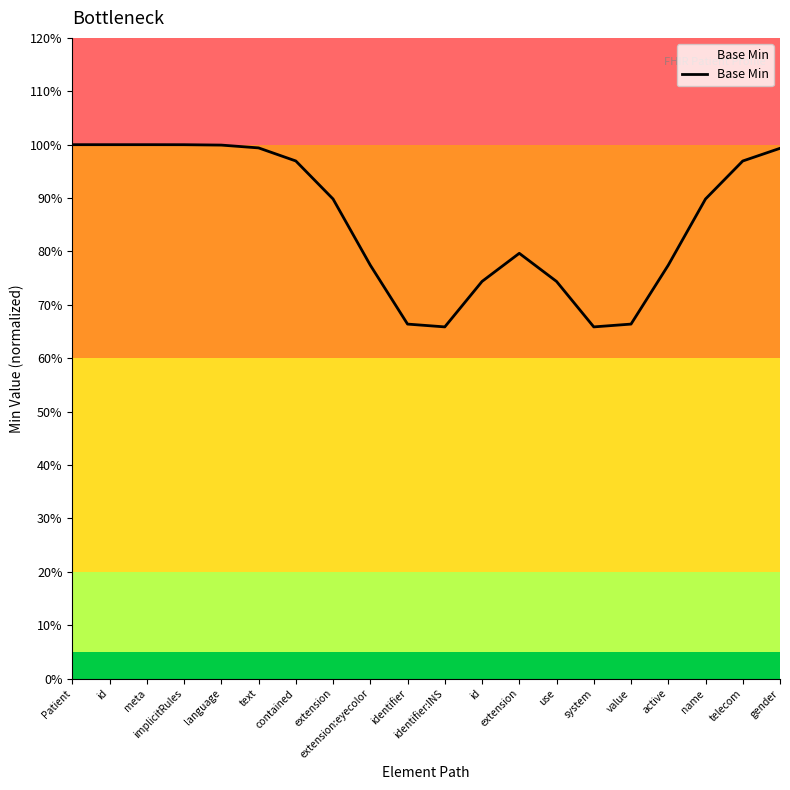

Rank the categories by value from highest to lowest.

Patient, id, meta, implicitRules, language, text, gender, contained, telecom, extension, name, extension, extension:eyecolor, active, id, use, identifier, value, identifier:INS, system